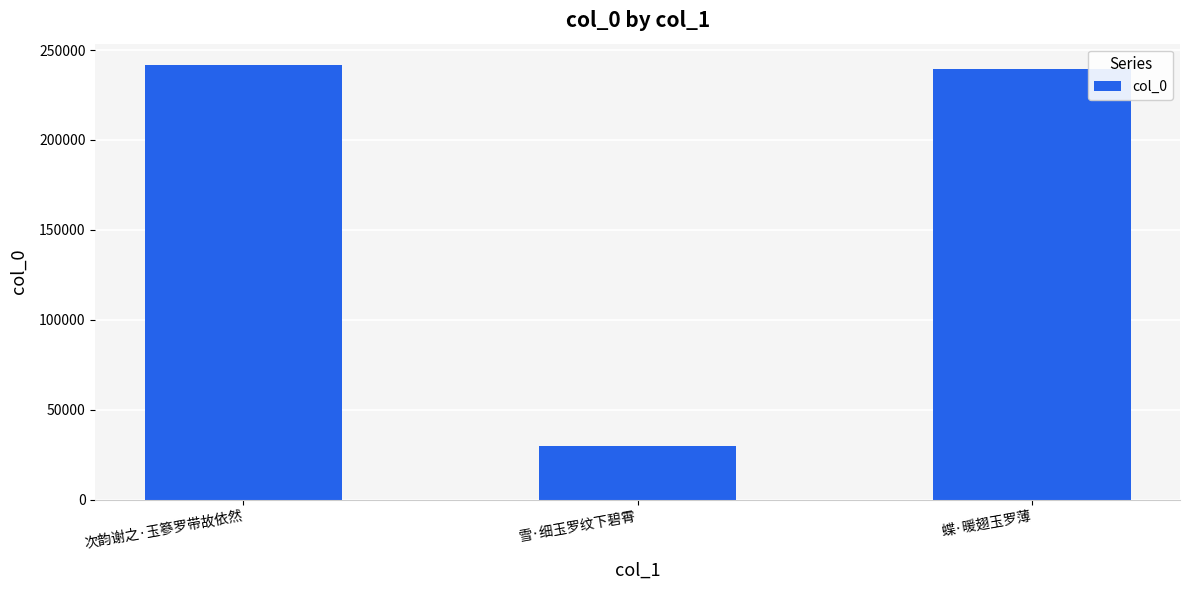

What is the smallest value displayed?

30009